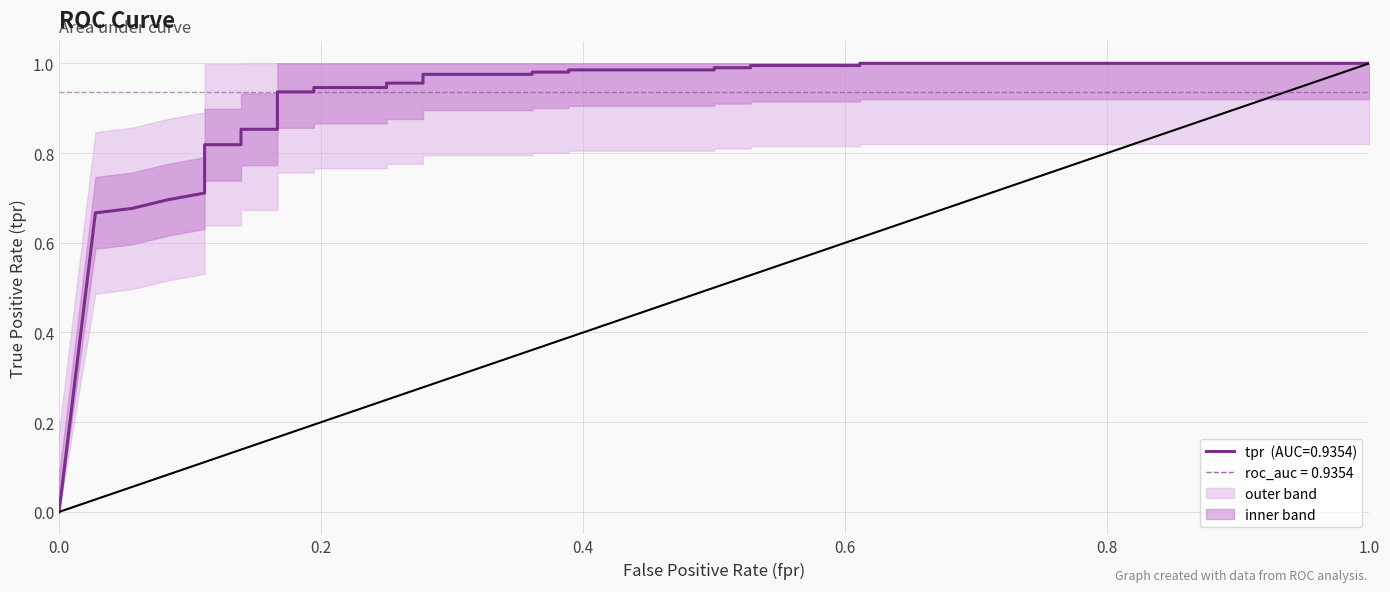

What is the maximum value shown in the chart?

1.0